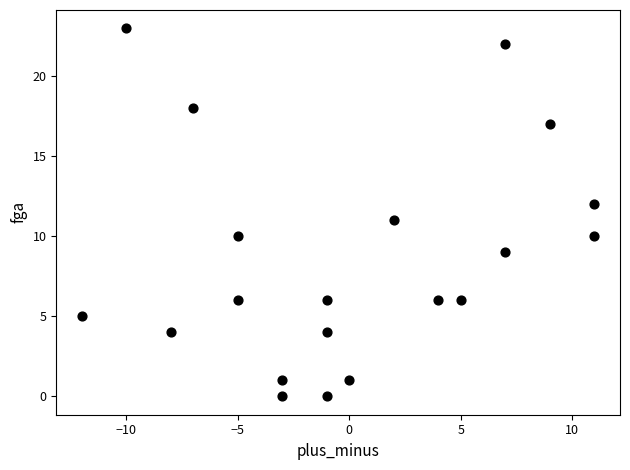

What is the range of Y values (max minus min)?

23